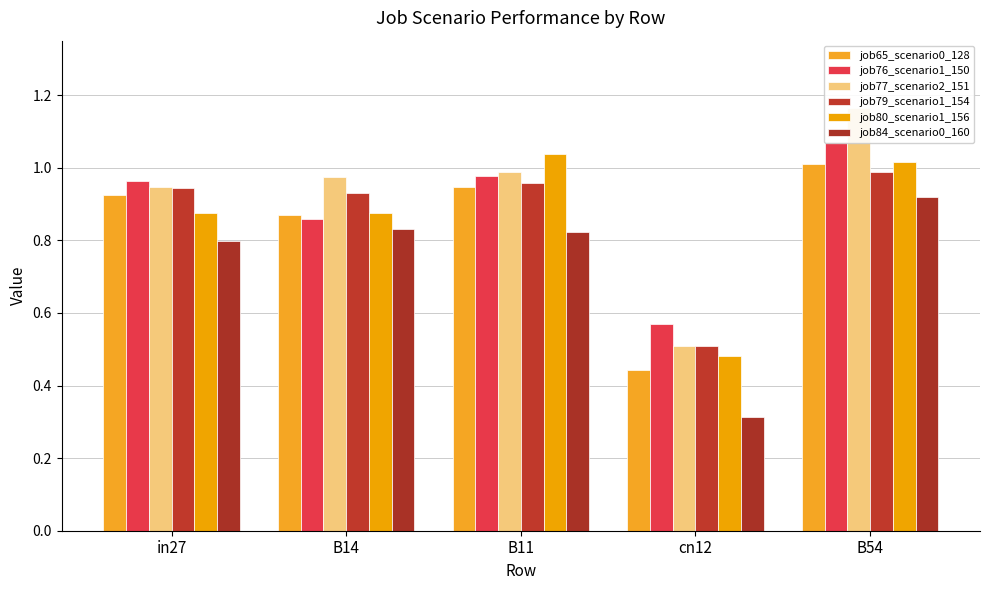

What position from the right is cn12?

2